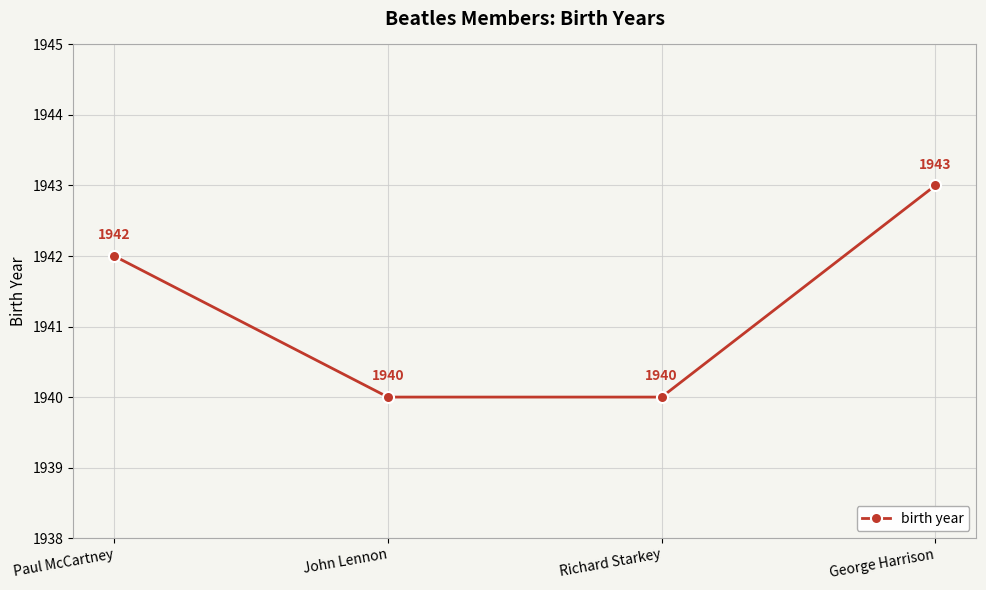

What is the average value?

1941